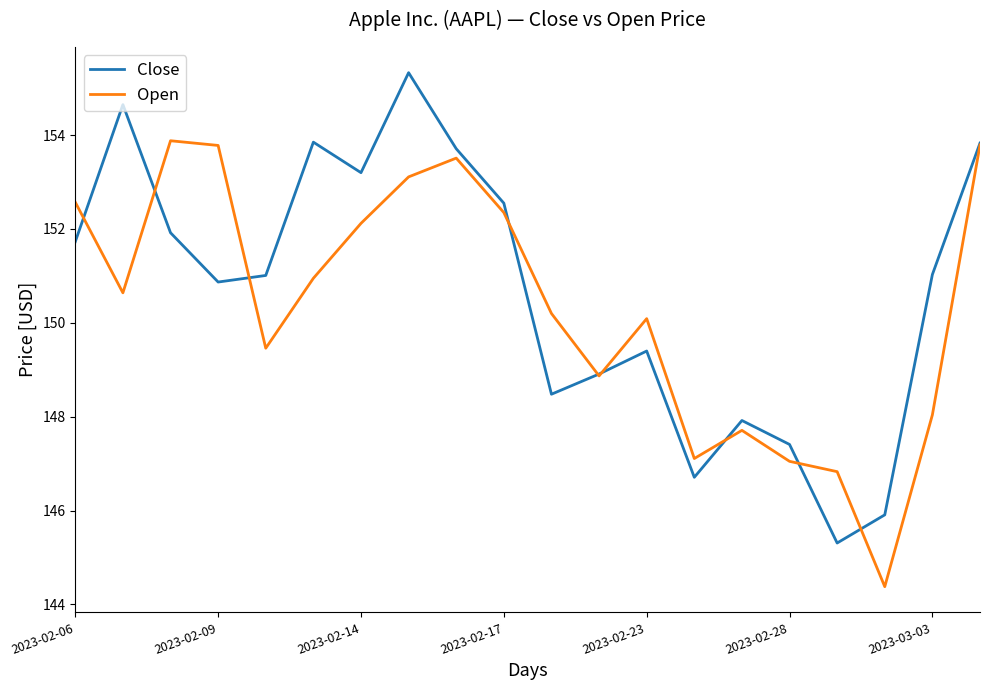

What is the lowest value of the Open series?

144.4